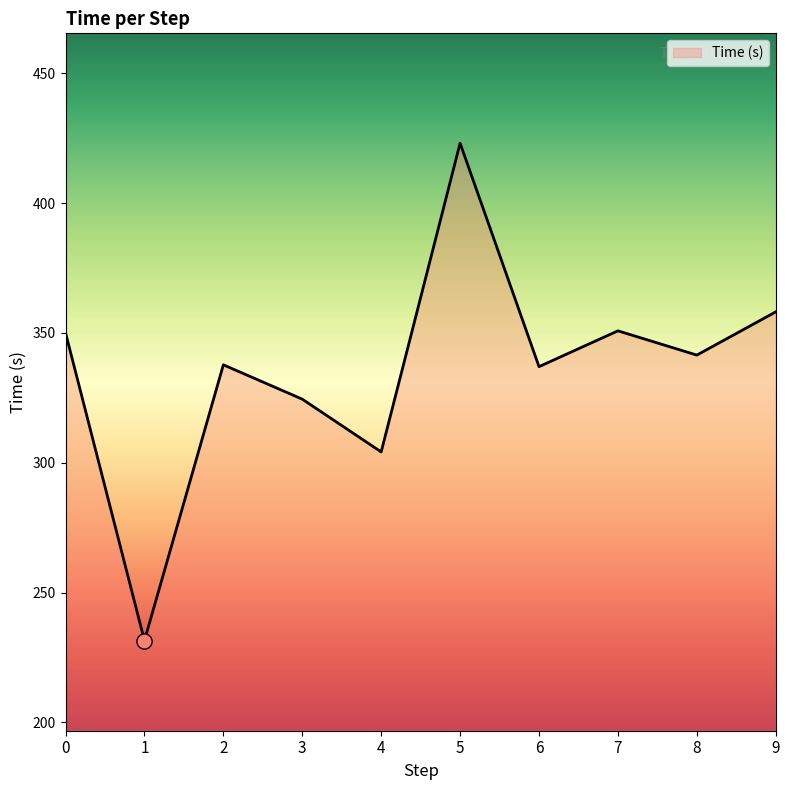

Which has a higher value, 5 or 3?

5